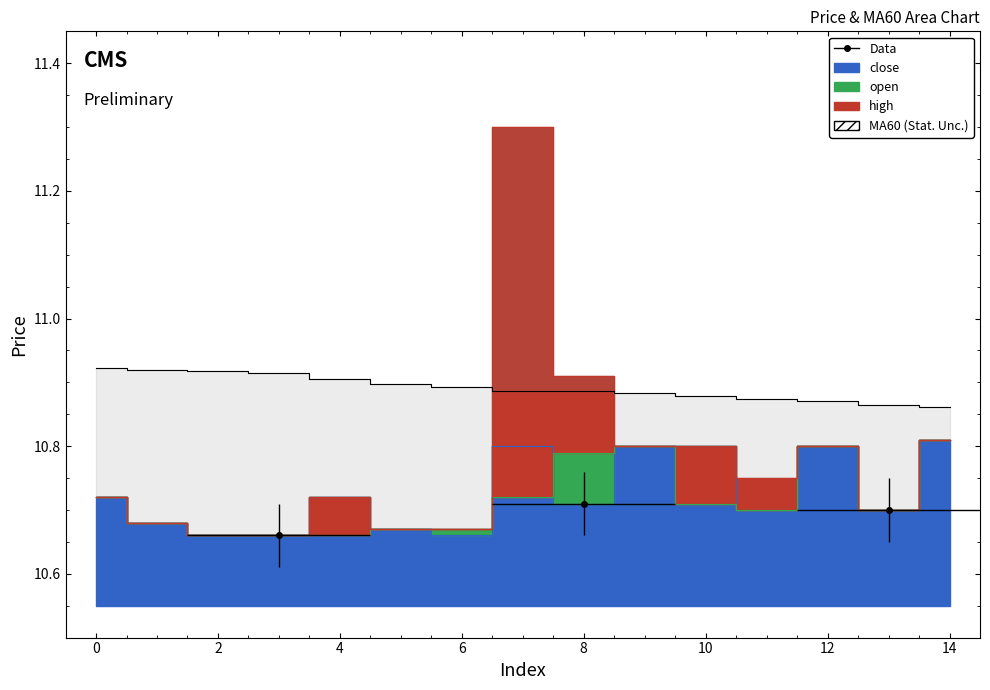

What is the value of the close point at the 4th from the left?

10.7